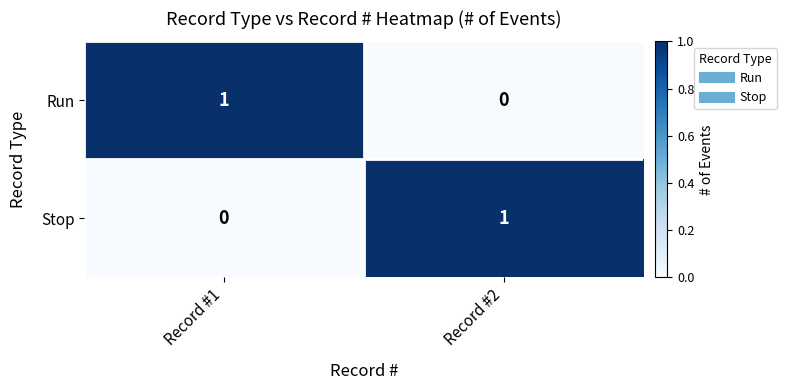

How many categories are shown in the chart?

2